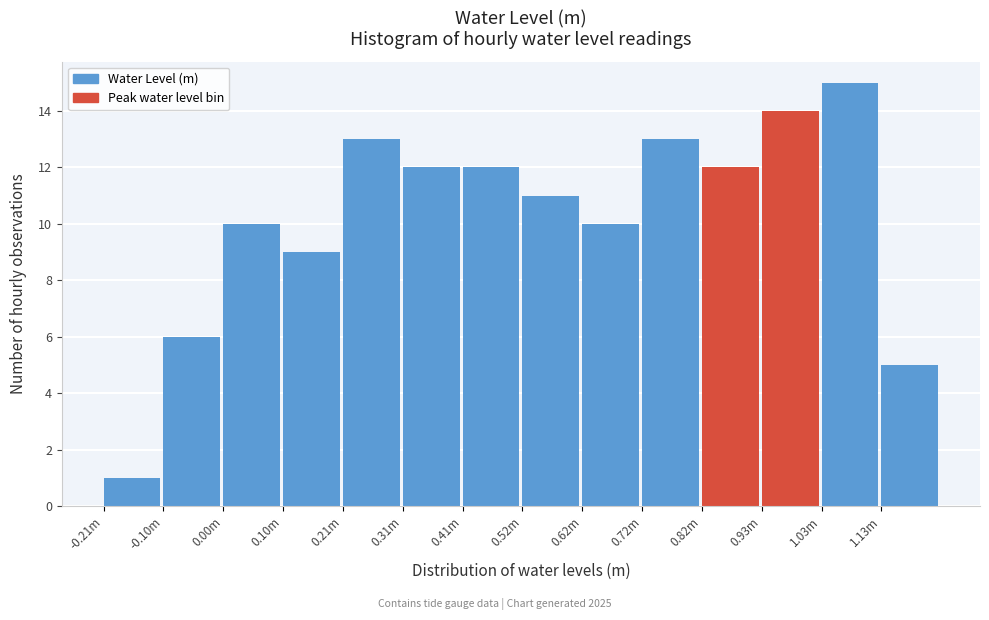

Reading left to right, list all the values displayed in this chart.

1	6	10	9	13	12	12	11	10	13	12	14	15	5